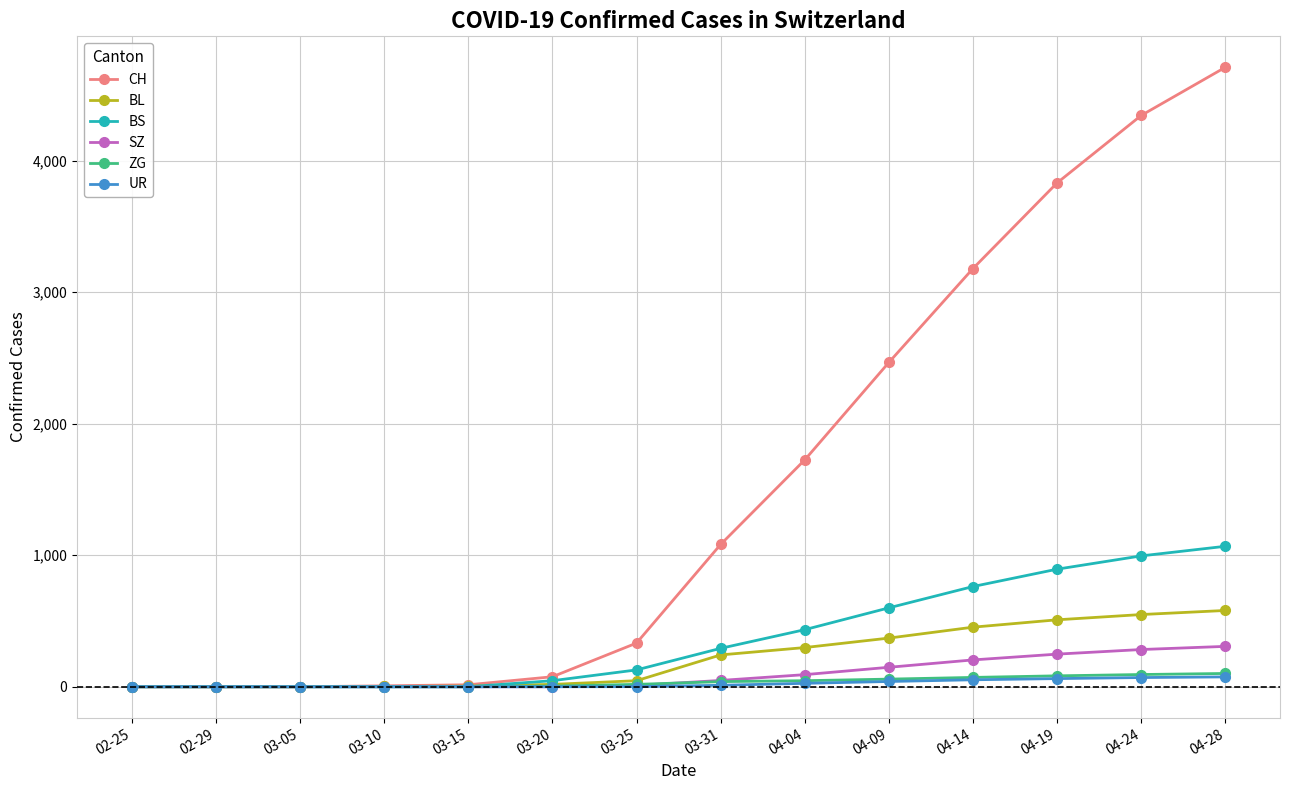

Where is CH nearest to the value 2355?

04-09